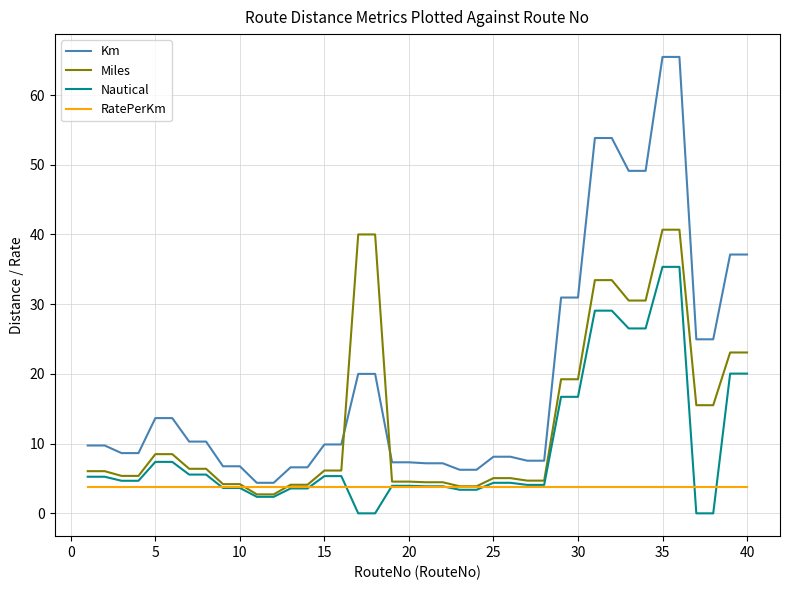

Count the number of categories in the chart.

40